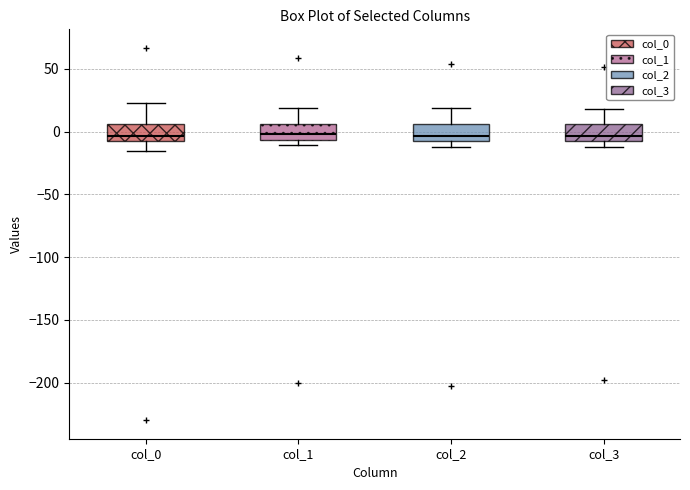

Reading left to right, read every box against the y-axis: the position of its median line, the range the box covers, and the ends of its whiskers. The values are not printed on the chart, so give them approximately, as read against the axis.

col_0: median -5 (just above the box's lower edge), box -5 to 5, whiskers -15 to 25
col_1: median 0, box -5 to 5, whiskers -10 to 20
col_2: median -5 (just above the box's lower edge), box -5 to 5, whiskers -10 to 20
col_3: median -5, box -10 to 5, whiskers -10 (just below the box's lower edge) to 20